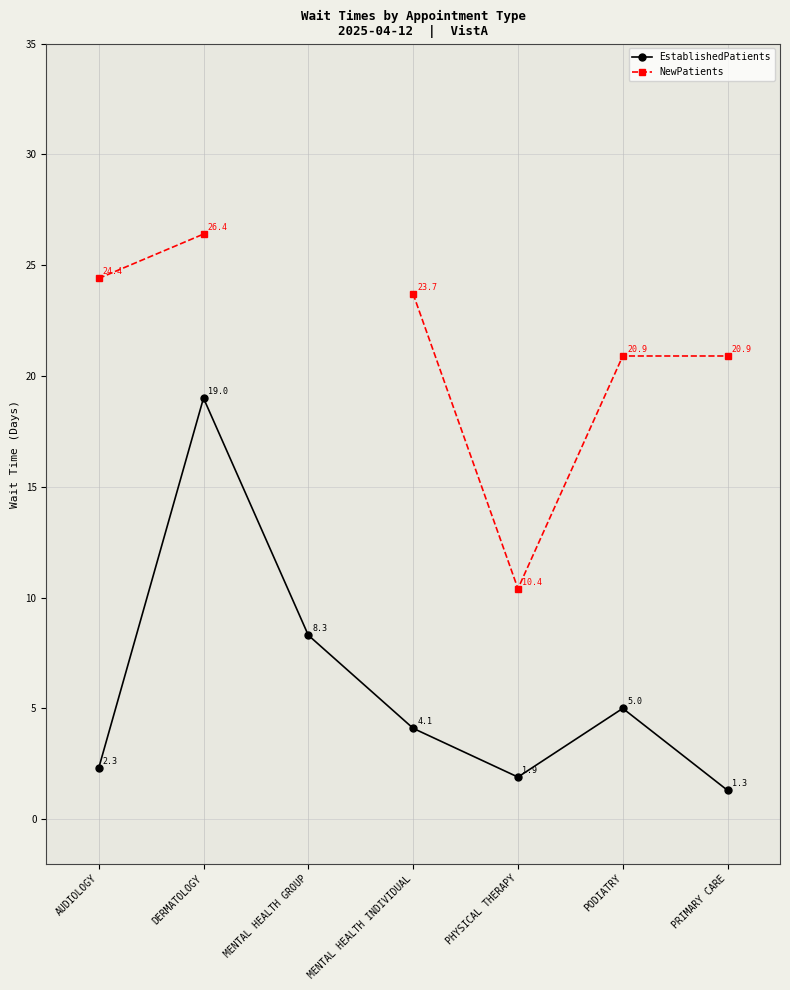

True or false: EstablishedPatients has a value of 2.7 at MENTAL HEALTH GROUP.

False